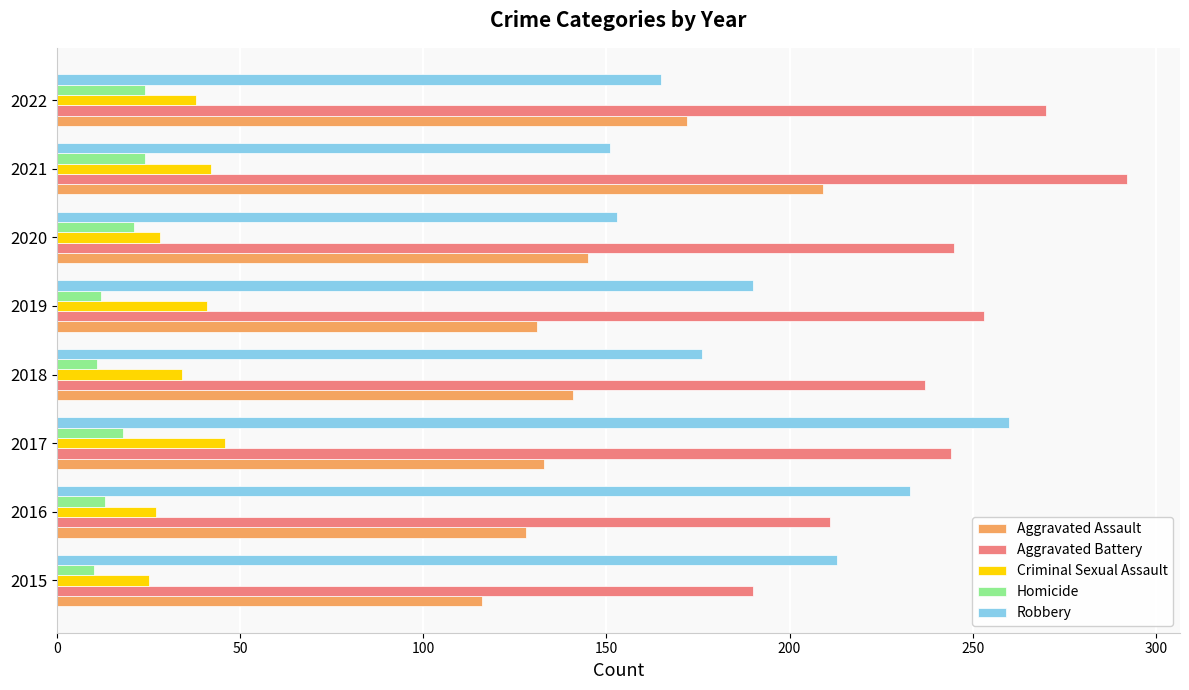

Which label corresponds to the largest value in the chart?

2021